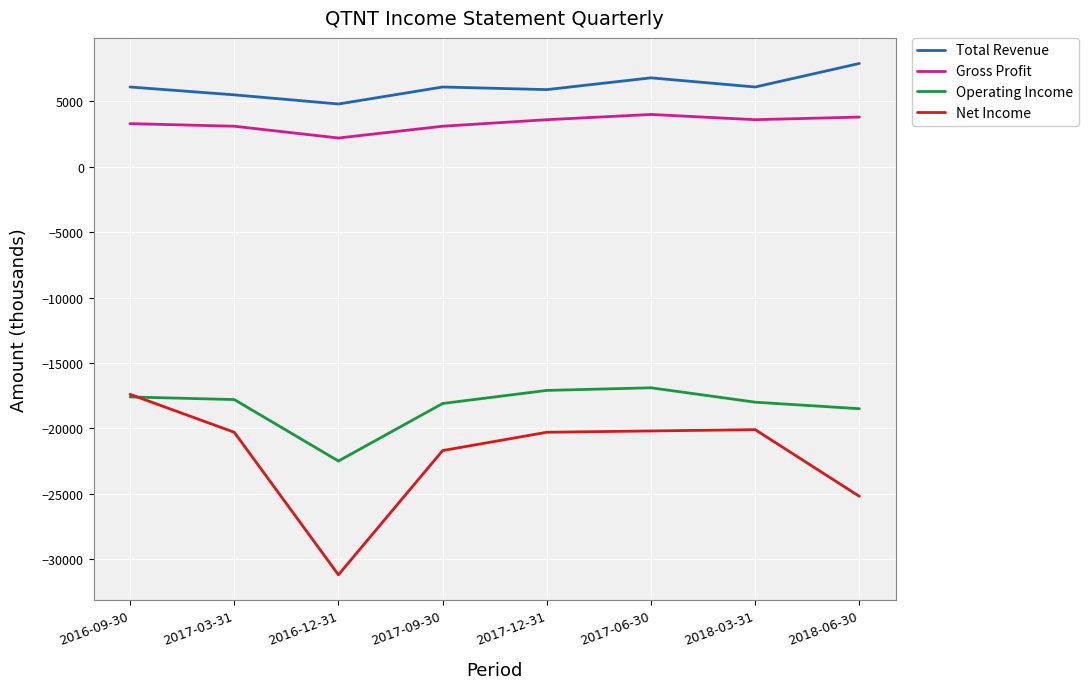

List the series in order of their peak value, highest first.

Total Revenue, Gross Profit, Operating Income, Net Income